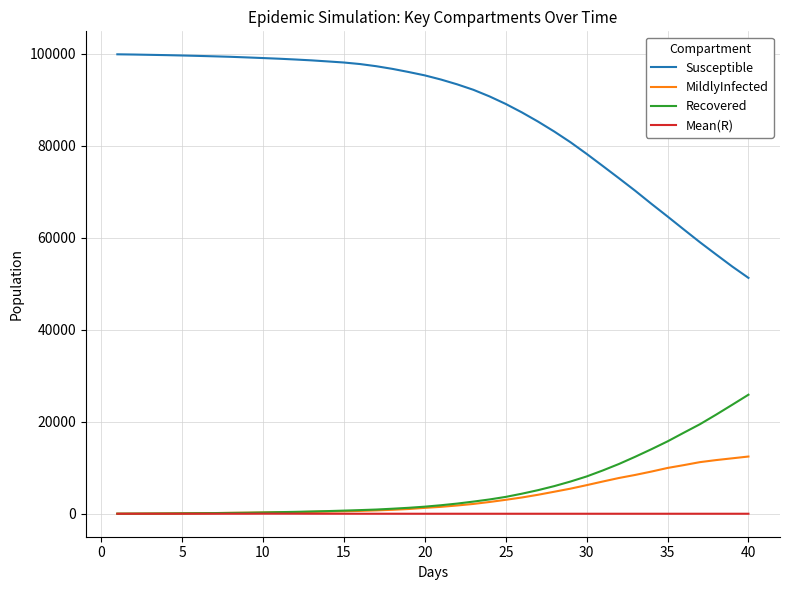

Which series has the largest range (max minus min)?

Susceptible